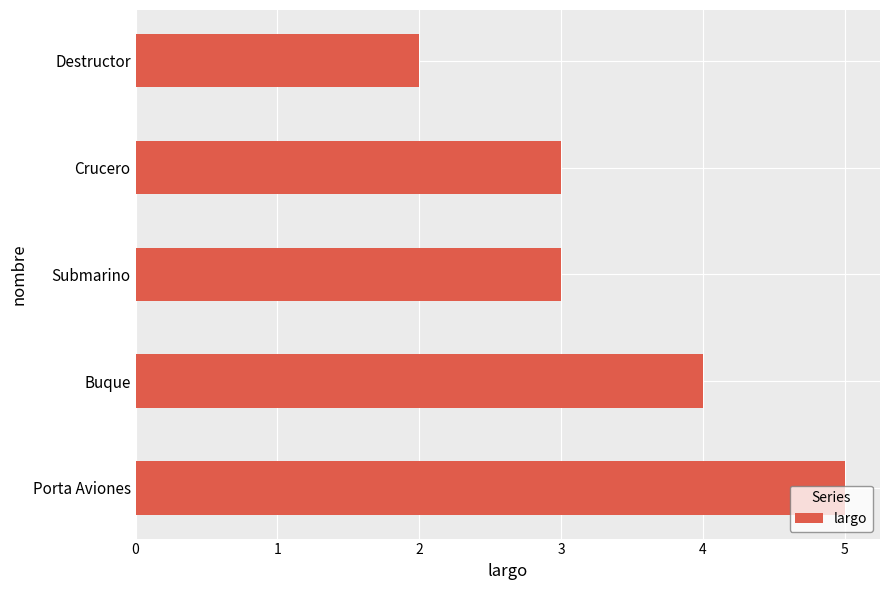

Which category has the lowest value across all series?

Destructor